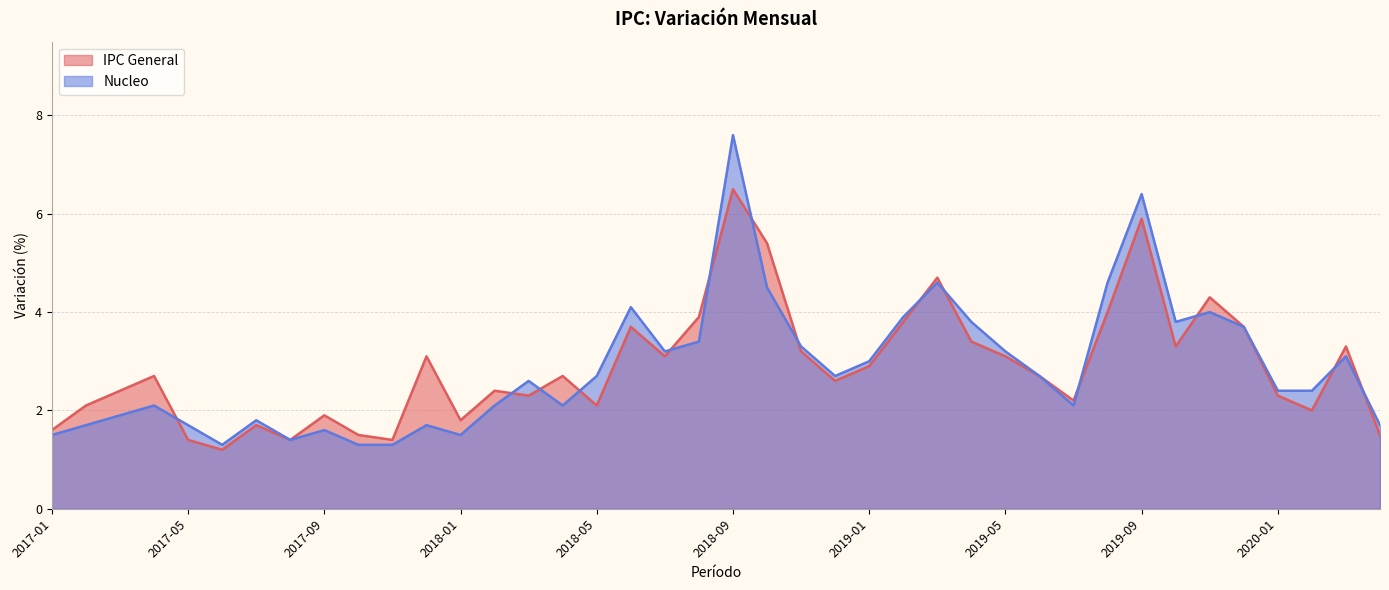

What are all the series names shown in the legend?

IPC General, Nucleo